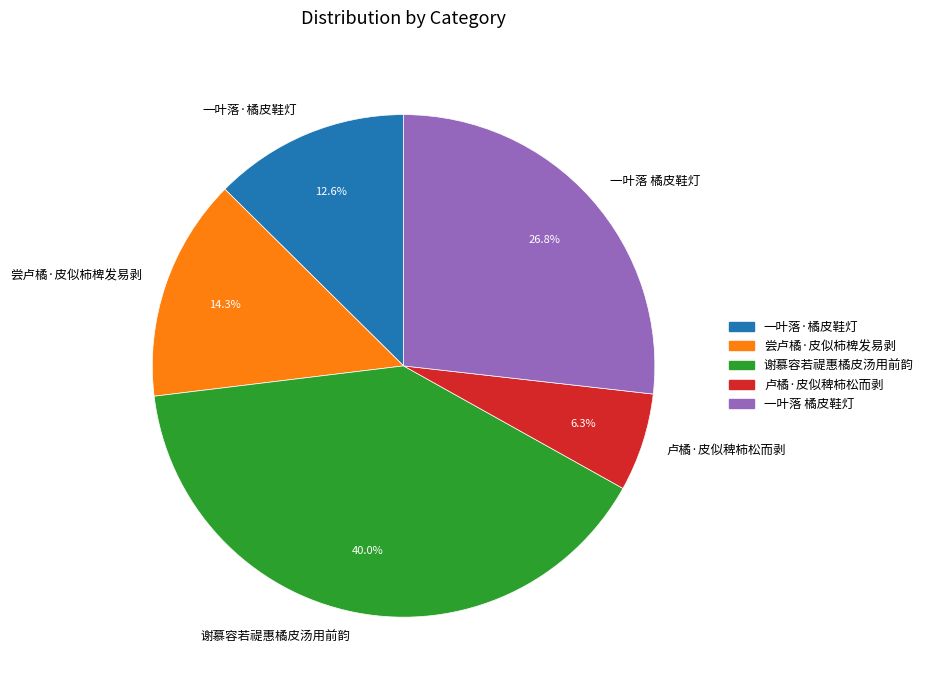

Count the number of slices in the pie.

5